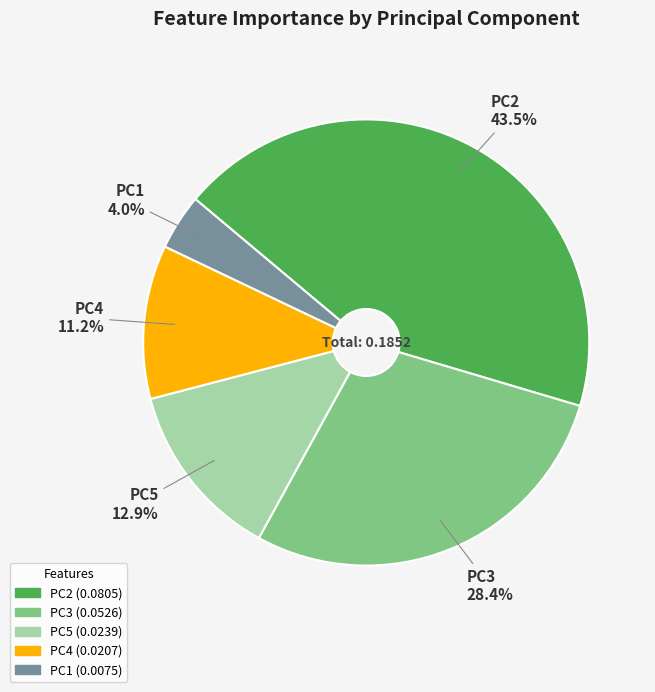

Is the sum of PC2 and PC3 greater than half?

Yes